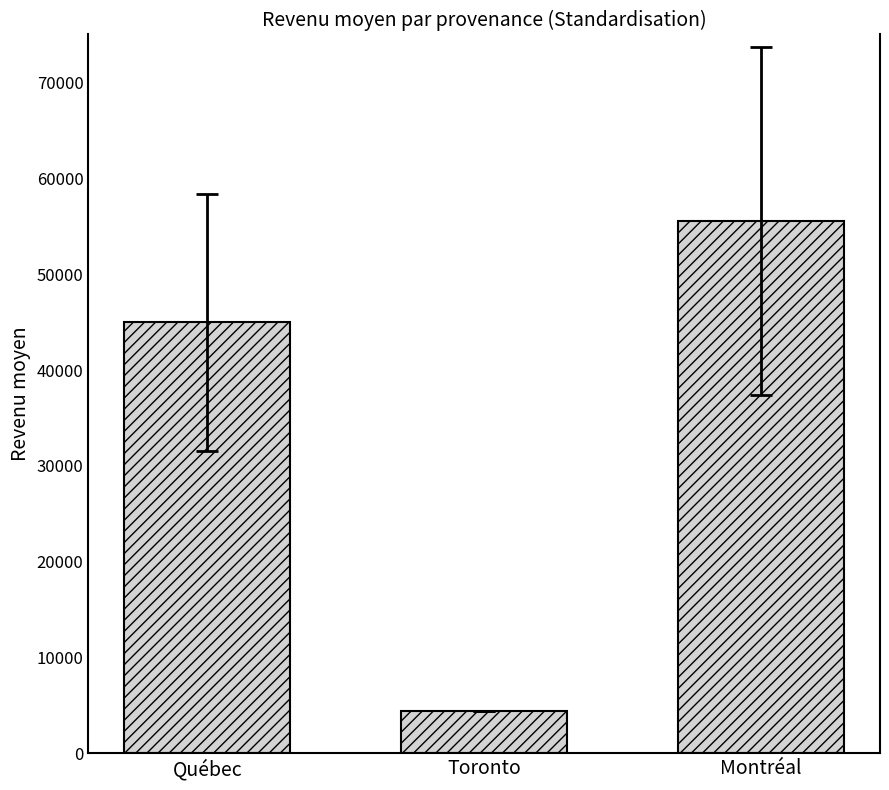

What is the sum of the values at Toronto and Montréal?

59982.7